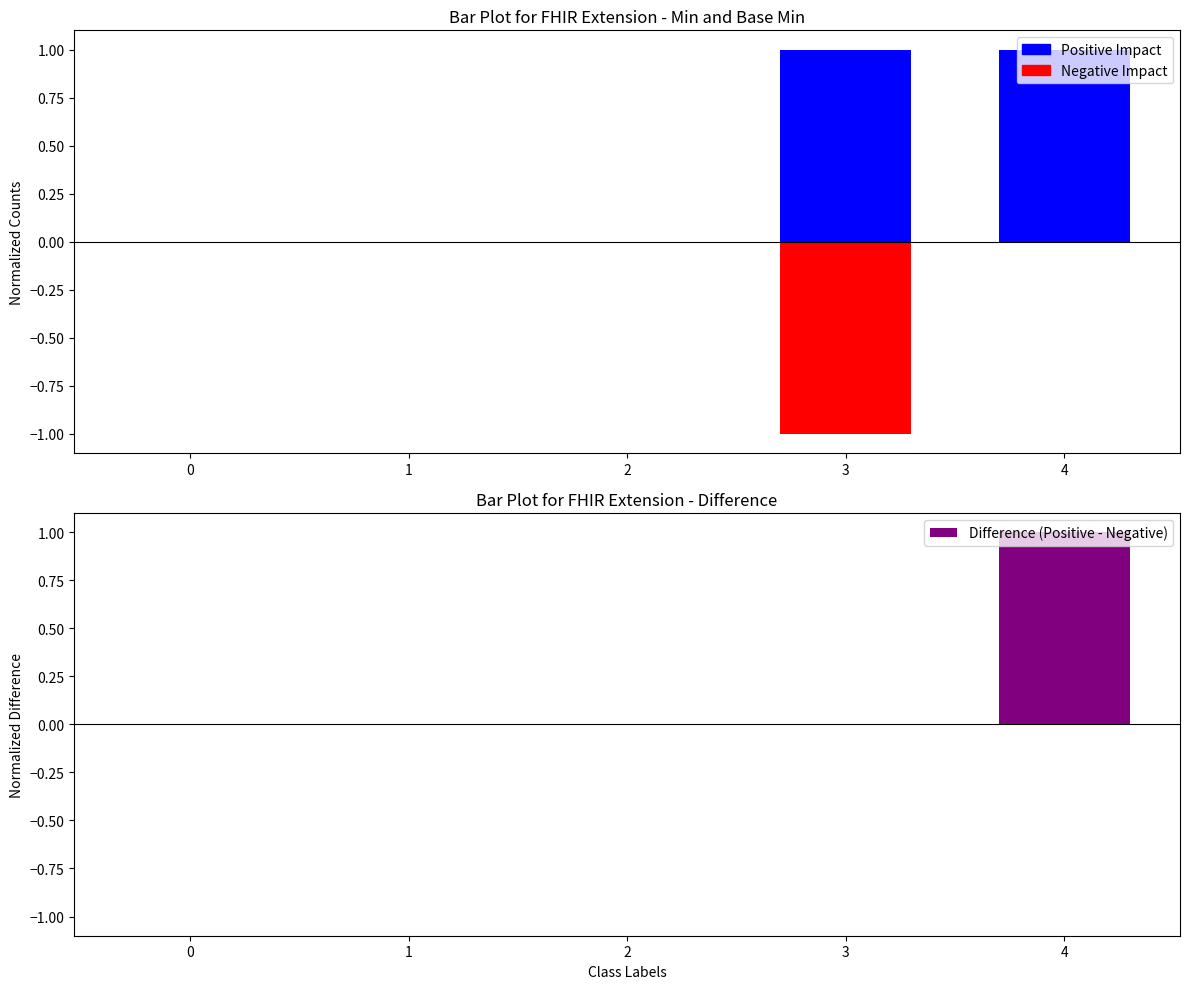

Rank the categories by Difference (Positive - Negative) value from highest to lowest.

4, 0, 1, 2, 3